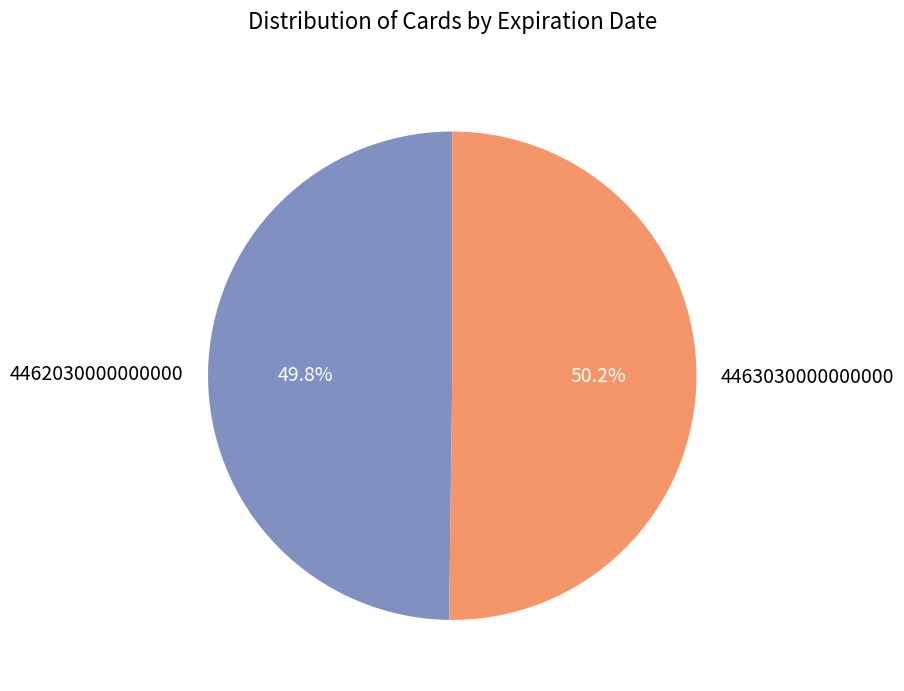

Is the sum of 4462030000000000 and 4463030000000000 greater than half?

Yes